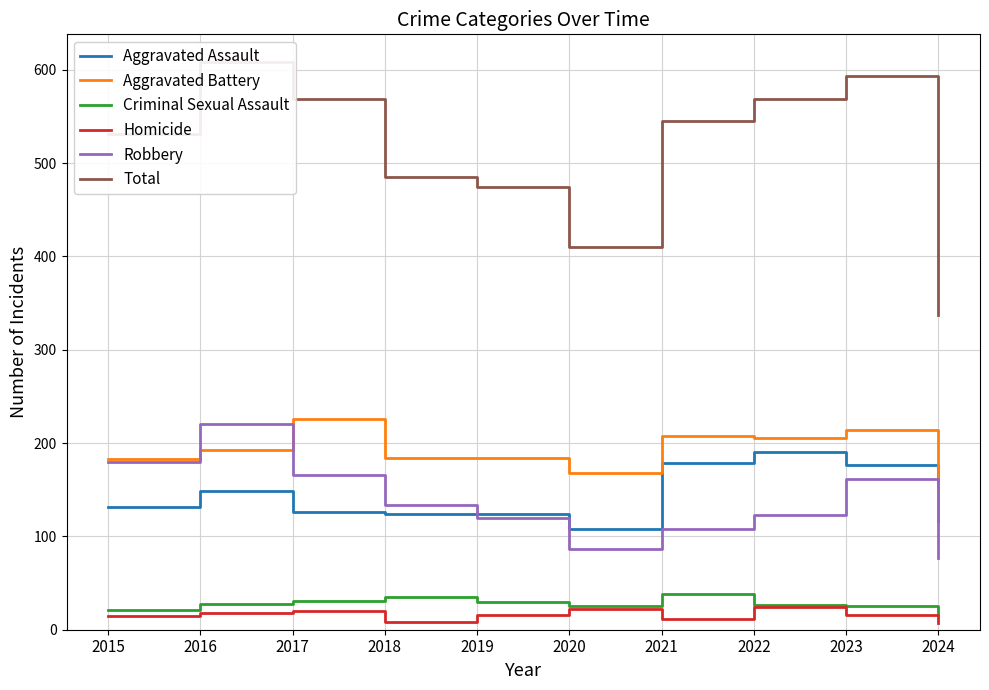

True or false: Homicide has more than 1 interior local peaks.

True